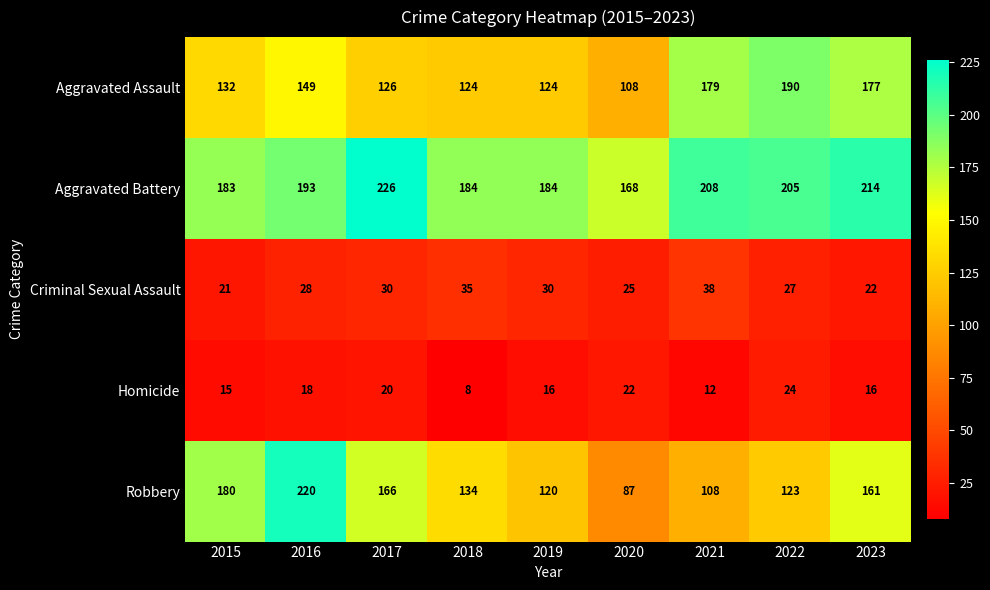

Which series changed the most between 2015 and 2022?

Aggravated Assault